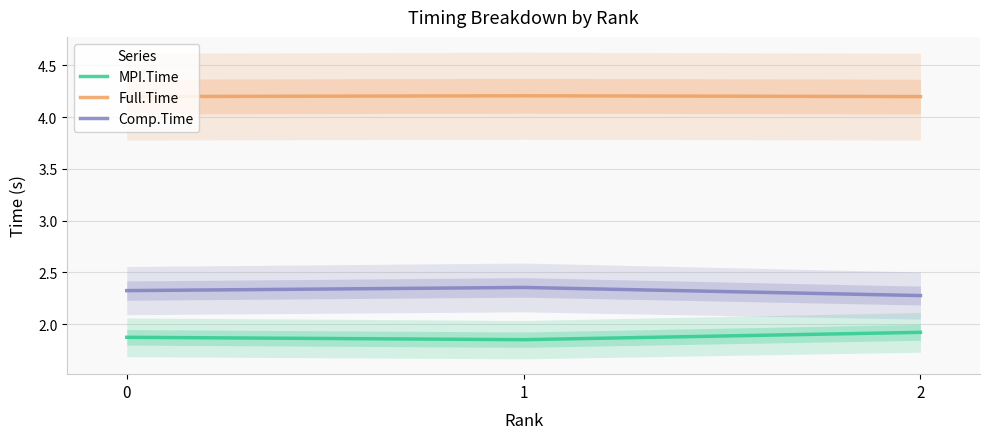

What value does the Comp.Time series have at 2?

2.3